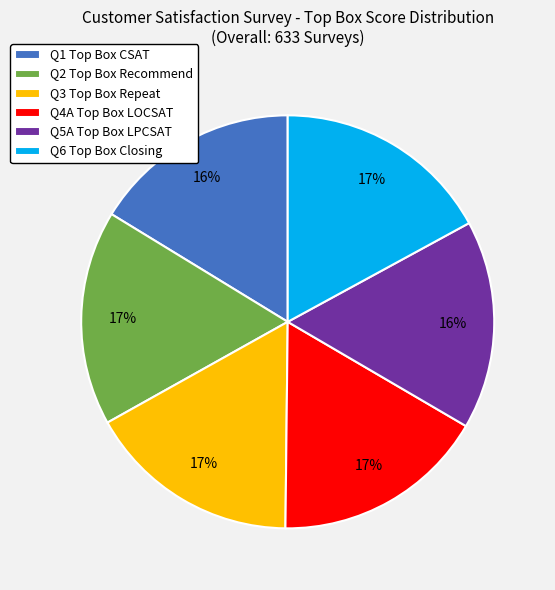

Count the number of slices in the pie.

6